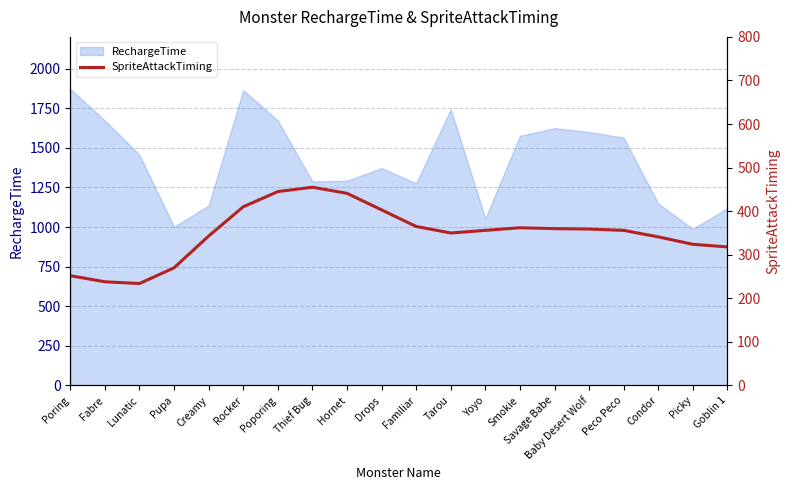

The value at Rocker is 623. True or false?

False